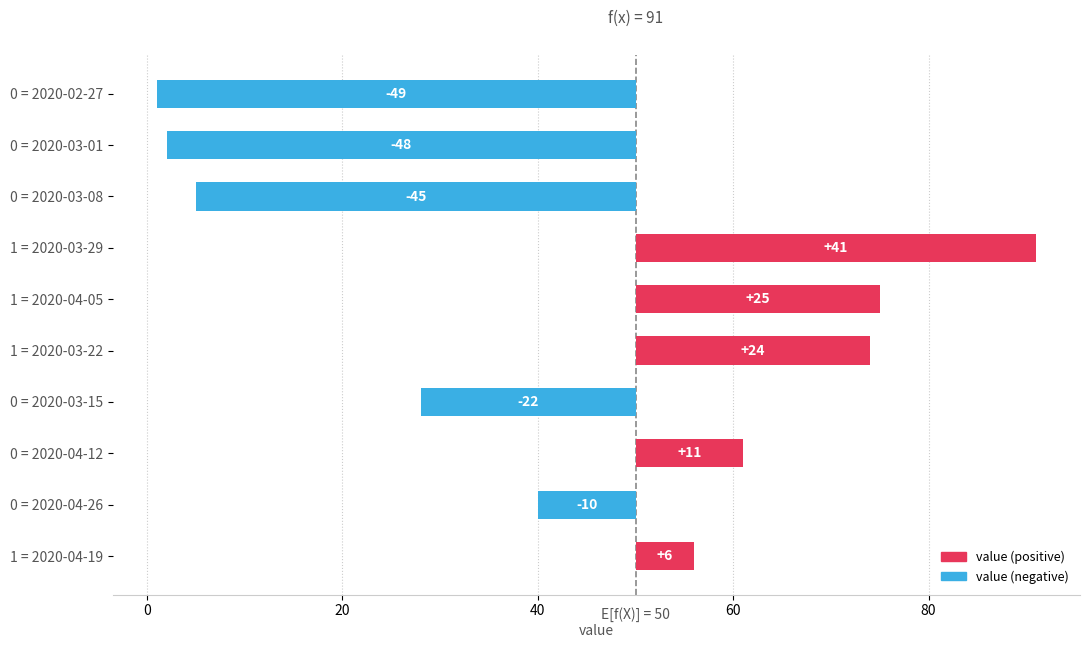

Which series changed the most between 2020-02-27 and 2020-04-19?

value